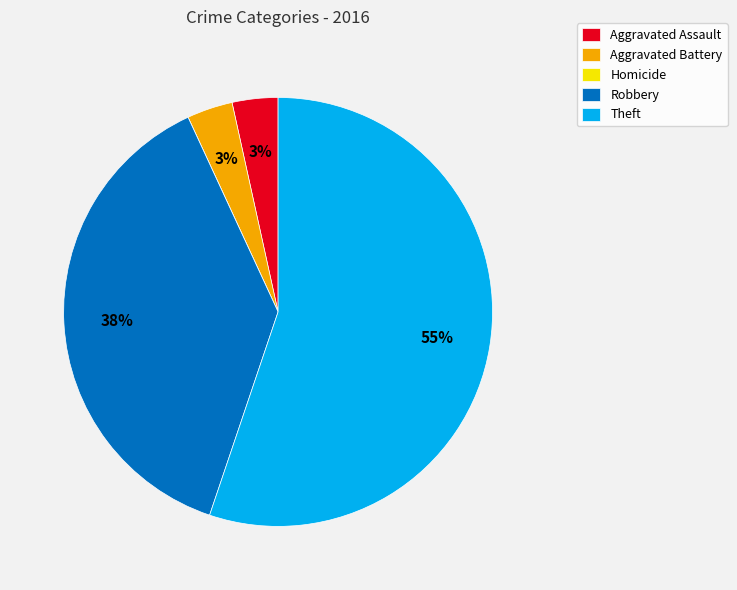

Does Theft represent more than half of the total?

Yes